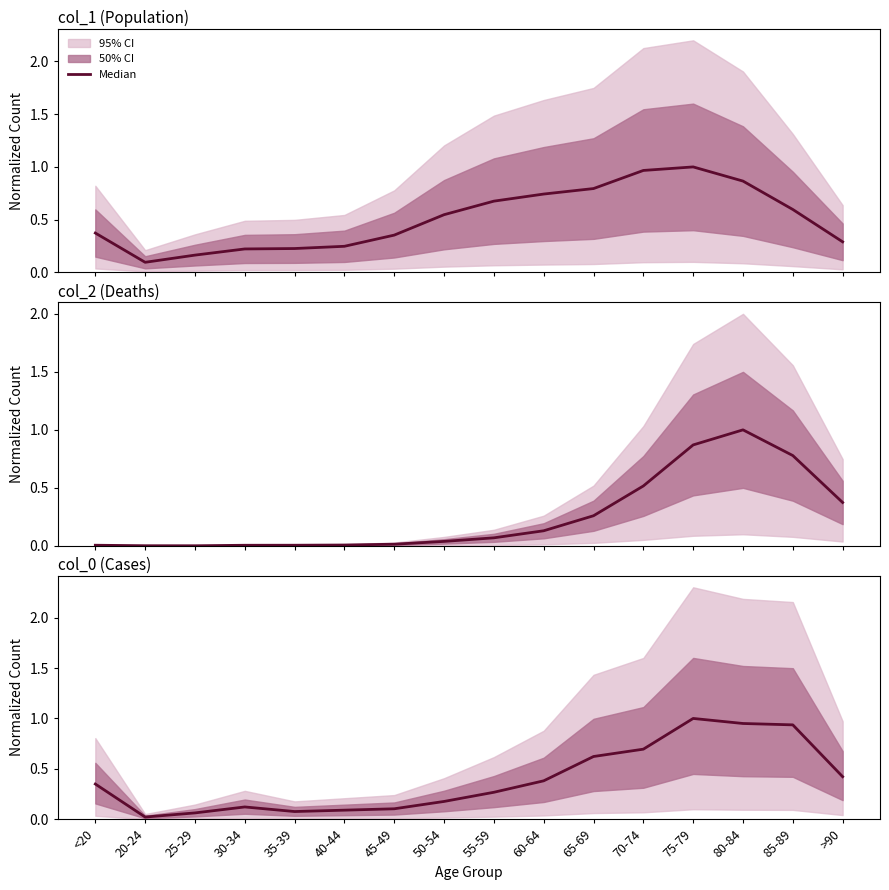

What is the label of the 8th point from the left?

50-54